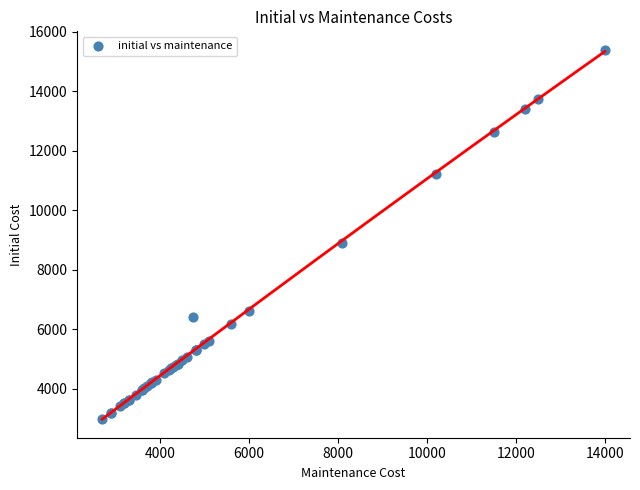

What Y value in the scatter plot is closest to 9185?

8910